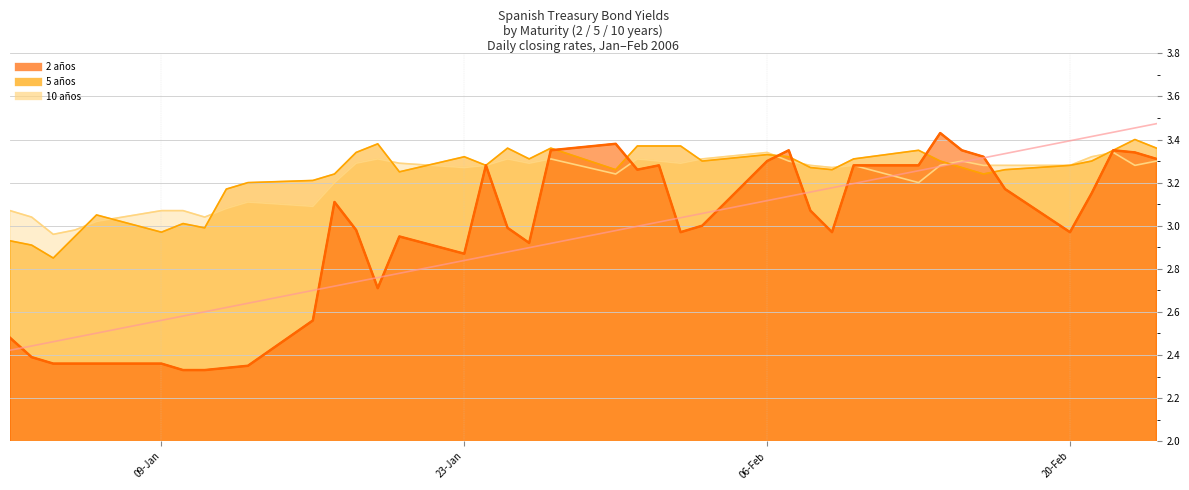

Which series has the widest spread of values?

2 años